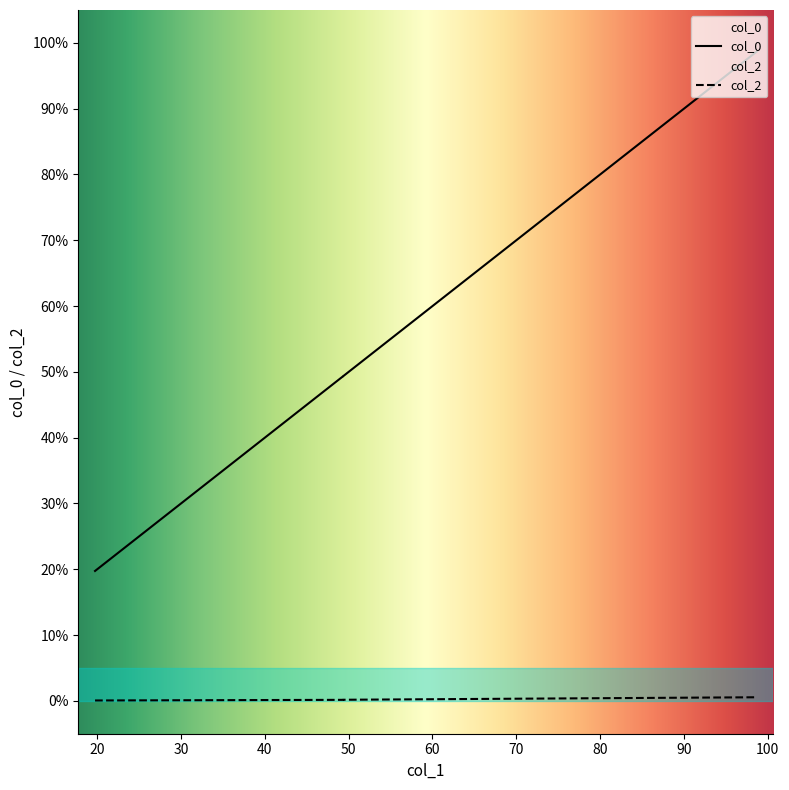

How many lines are shown in the chart?

2